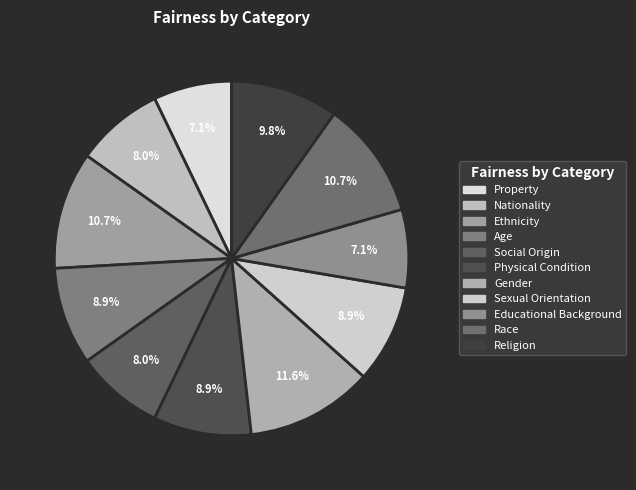

To the nearest percent, what percentage of the pie is Social Origin?

8%